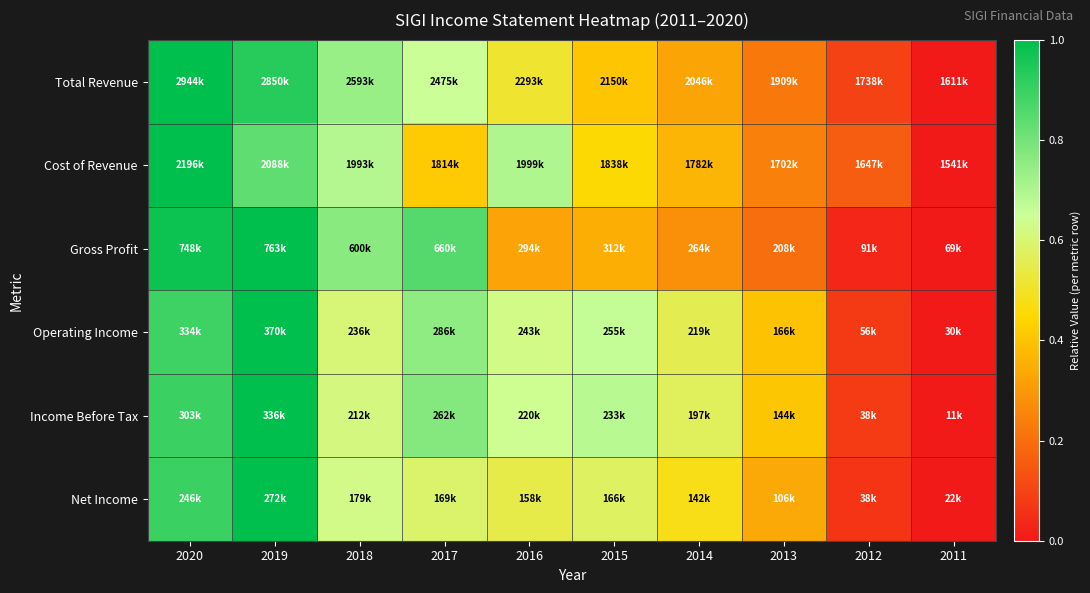

Reading left to right, list all the values displayed in this chart.

Total Revenue: 2020=1.0	2019=0.9	2018=0.7	2017=0.6	2016=0.5	2015=0.4	2014=0.3	2013=0.2	2012=0.1	2011=0.0
Cost of Revenue: 2020=1.0	2019=0.8	2018=0.7	2017=0.4	2016=0.7	2015=0.5	2014=0.4	2013=0.2	2012=0.2	2011=0.0
Gross Profit: 2020=1.0	2019=1.0	2018=0.8	2017=0.9	2016=0.3	2015=0.3	2014=0.3	2013=0.2	2012=0.0	2011=0.0
Operating Income: 2020=0.9	2019=1.0	2018=0.6	2017=0.8	2016=0.6	2015=0.7	2014=0.6	2013=0.4	2012=0.1	2011=0.0
Income Before Tax: 2020=0.9	2019=1.0	2018=0.6	2017=0.8	2016=0.6	2015=0.7	2014=0.6	2013=0.4	2012=0.1	2011=0.0
Net Income: 2020=0.9	2019=1.0	2018=0.6	2017=0.6	2016=0.5	2015=0.6	2014=0.5	2013=0.3	2012=0.1	2011=0.0